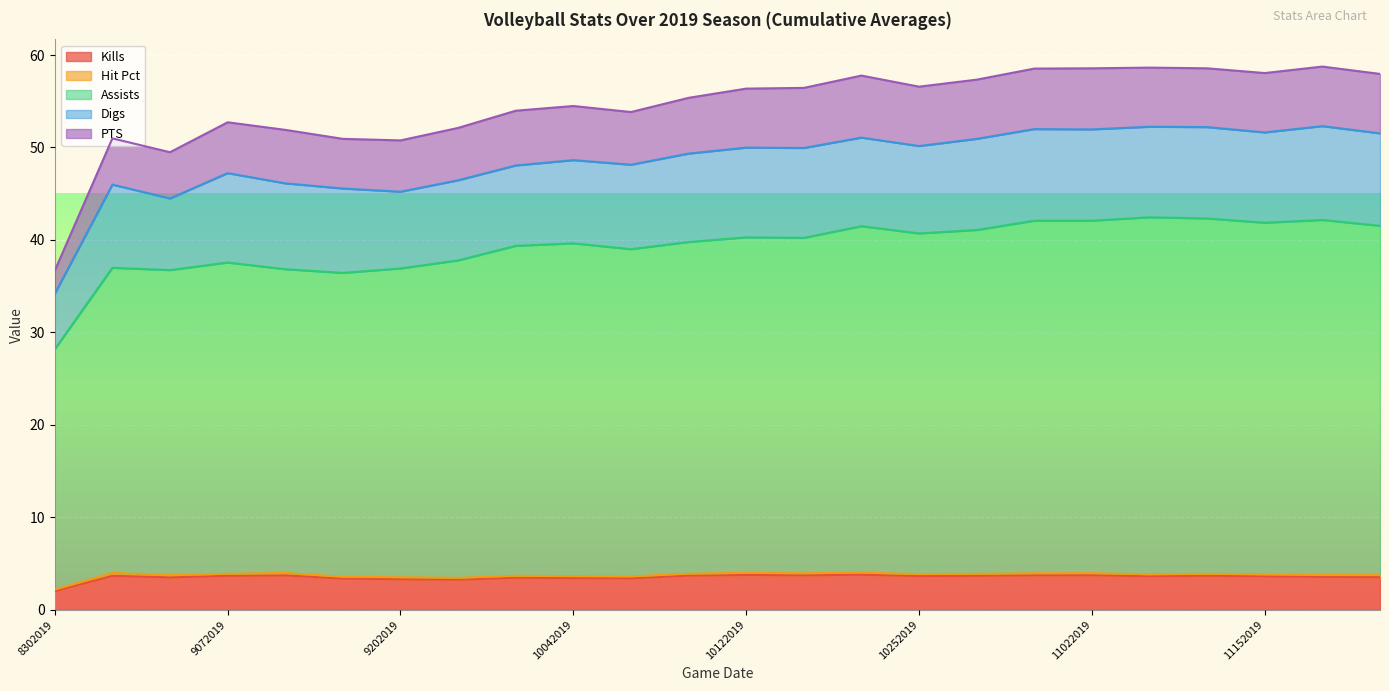

True or false: Assists and PTS intersect in this chart.

False